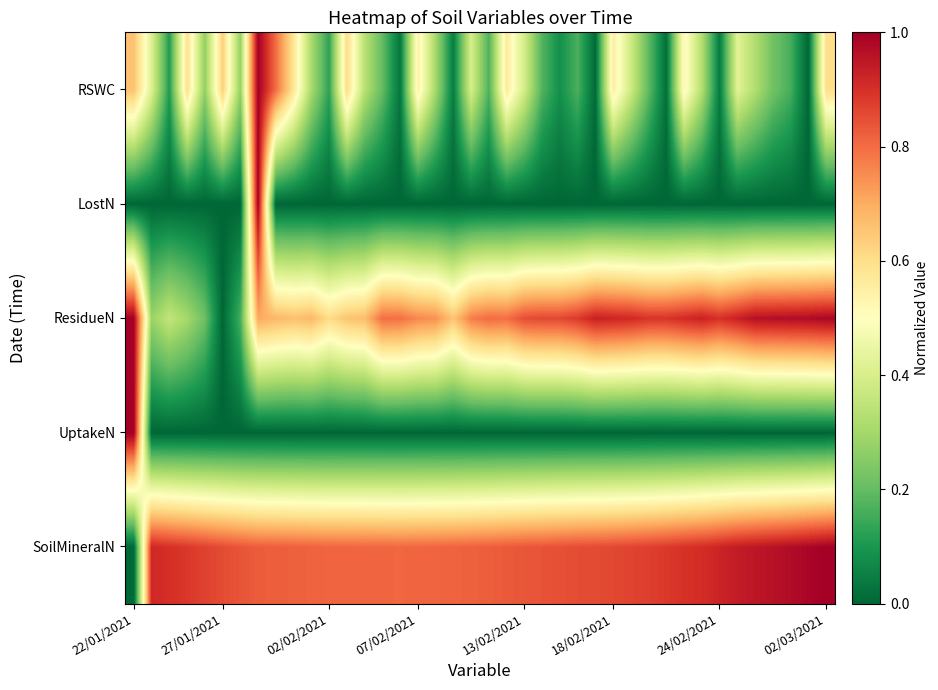

Reading left to right, transcribe all the data shown in this chart.

SoilMineralN: 0.0	0.9	0.9	0.9	0.9	0.9	0.8	0.8	0.8	0.8	0.8	0.8	0.8	0.8	0.8	0.8	0.8	0.8	0.8	0.8	0.8	0.8	0.8	0.8	0.8	0.9	0.9	0.9	0.9	0.9	0.9	0.9	0.9	0.9	0.9	1.0	1.0	1.0	1.0	1.0
UptakeN: 1.0	0.0	0.0	0.0	0.0	0.0	0.0	0.0	0.0	0.0	0.0	0.0	0.0	0.0	0.0	0.0	0.0	0.0	0.0	0.0	0.0	0.0	0.0	0.0	0.0	0.0	0.0	0.0	0.0	0.0	0.0	0.0	0.0	0.0	0.0	0.0	0.0	0.0	0.0	0.0
ResidueN: 1.0	0.3	0.4	0.3	0.2	0.0	0.2	0.7	0.7	0.7	0.7	0.6	0.7	0.7	0.8	0.8	0.8	0.7	0.7	0.8	0.8	0.8	0.9	0.9	0.9	0.9	0.9	0.9	0.9	0.9	0.9	0.9	0.9	0.9	0.9	1.0	1.0	1.0	1.0	1.0
LostN: 0.0	0.0	0.0	0.0	0.0	0.0	0.0	1.0	0.0	0.0	0.0	0.0	0.0	0.0	0.0	0.0	0.0	0.0	0.0	0.0	0.0	0.0	0.0	0.0	0.0	0.0	0.0	0.0	0.0	0.0	0.0	0.0	0.0	0.0	0.0	0.0	0.0	0.0	0.0	0.0
RSWC: 0.7	0.4	0.1	0.6	0.3	0.6	0.3	1.0	0.8	0.6	0.3	0.1	0.6	0.3	0.2	0.0	0.5	0.3	0.0	0.4	0.2	0.6	0.4	0.2	0.1	0.2	0.0	0.6	0.4	0.2	0.0	0.5	0.3	0.0	0.4	0.3	0.2	0.2	0.0	0.6